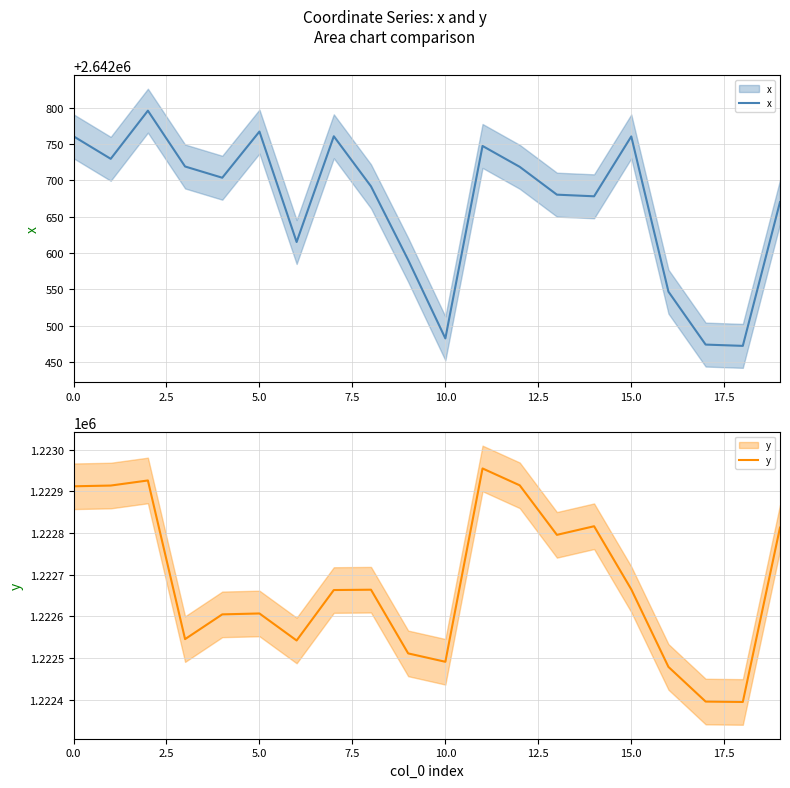

What is the difference between the maximum and minimum values in the y series?

560.0